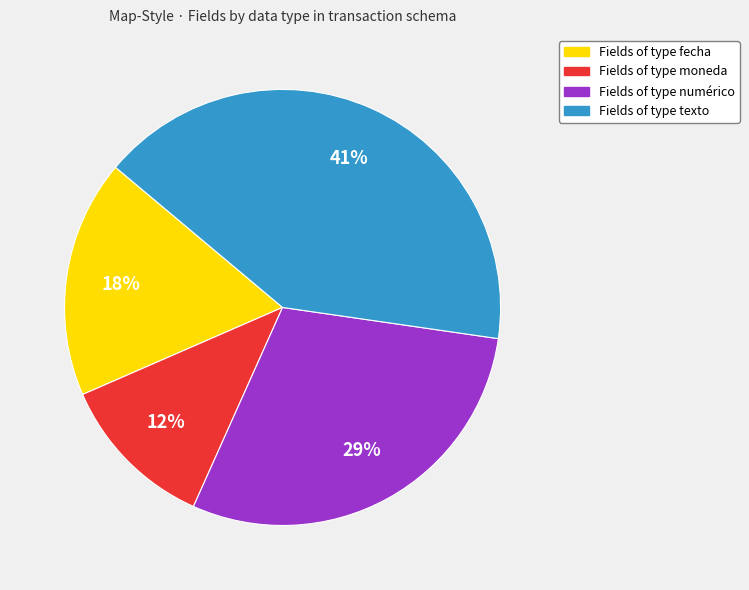

To the nearest percent, what is the difference between the largest and smallest slice percentages?

29%